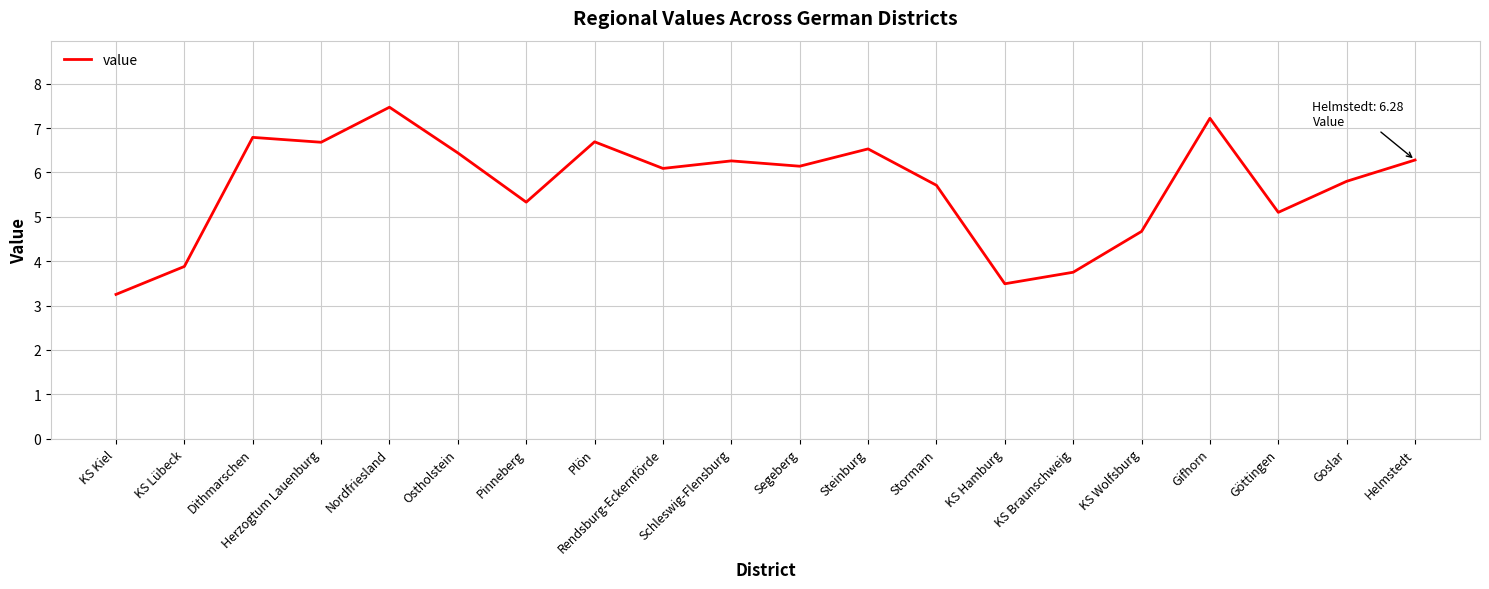

Where is the first local minimum?

Herzogtum Lauenburg